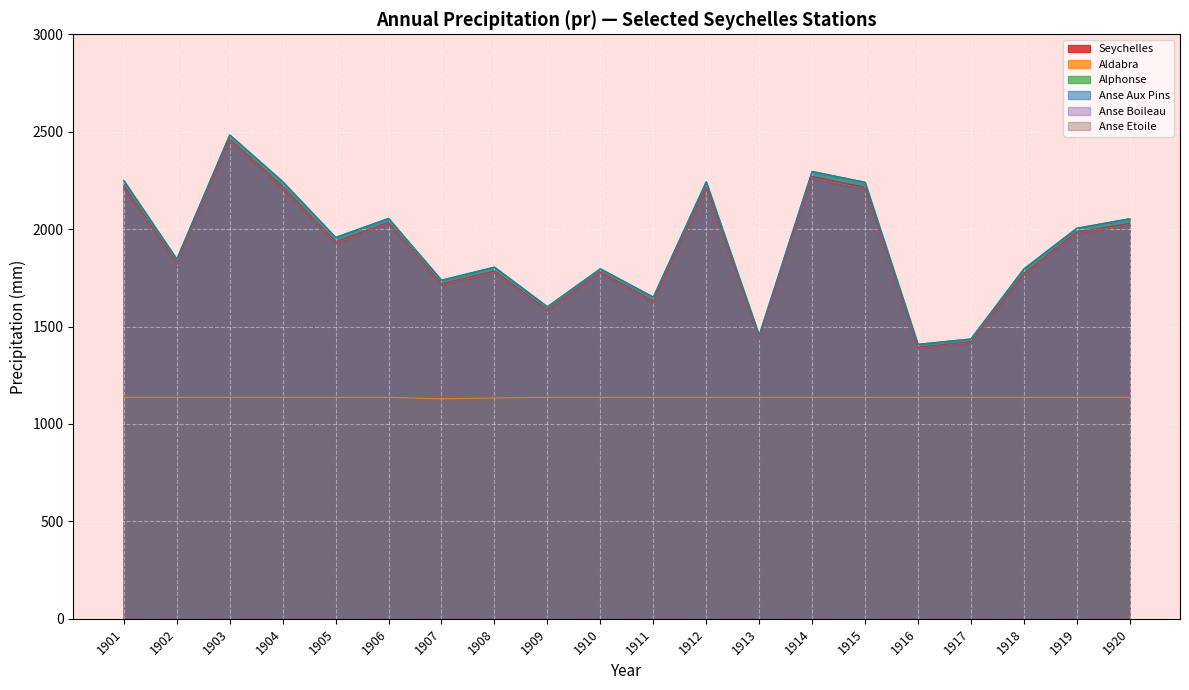

At which category does Anse Aux Pins reach its first local peak?

1903